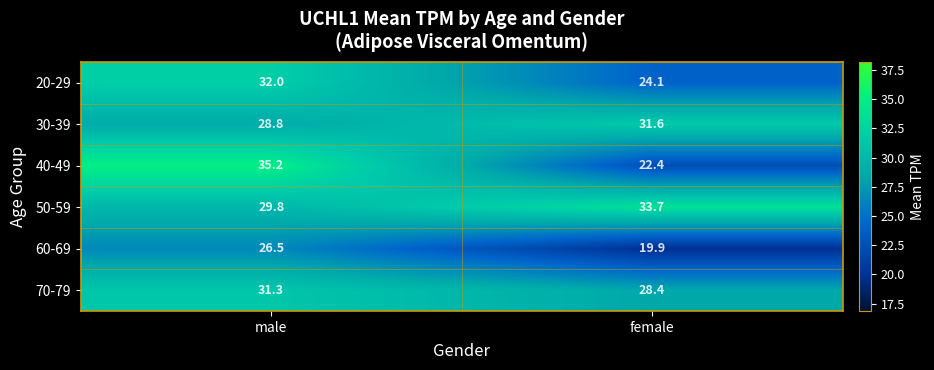

At which label does 40-49 first exceed 35?

male